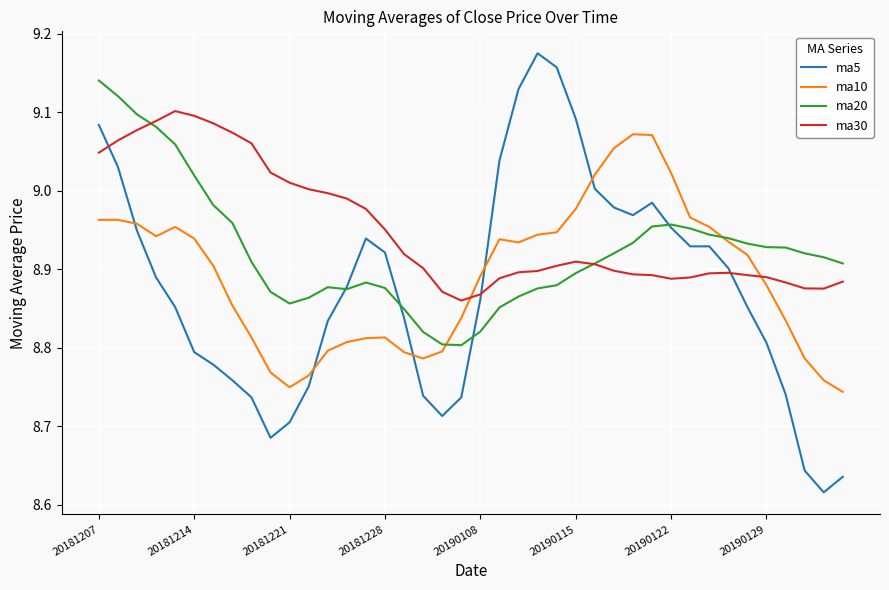

Which series has the largest total across all categories?

ma30